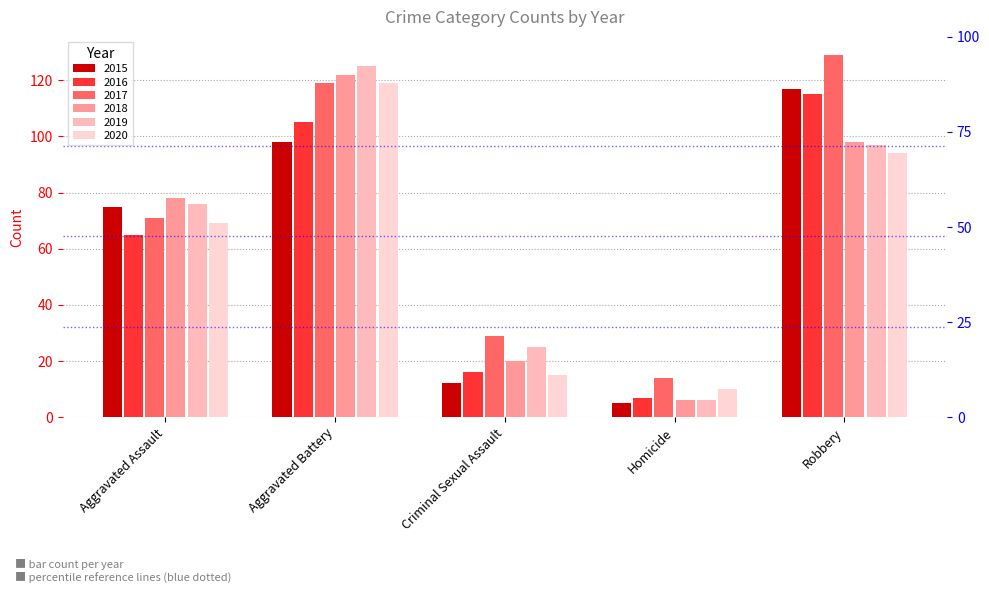

Which series has the widest spread of values?

2019